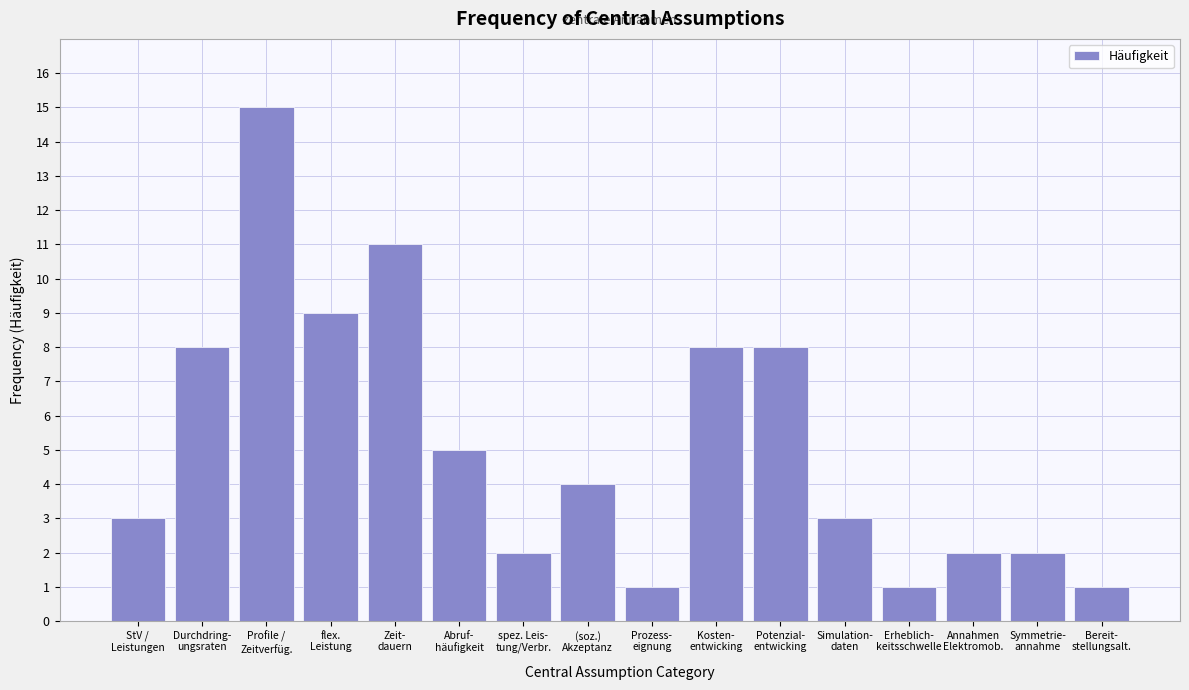

Reading left to right, list all the values displayed in this chart.

3	8	15	9	11	5	2	4	1	8	8	3	1	2	2	1